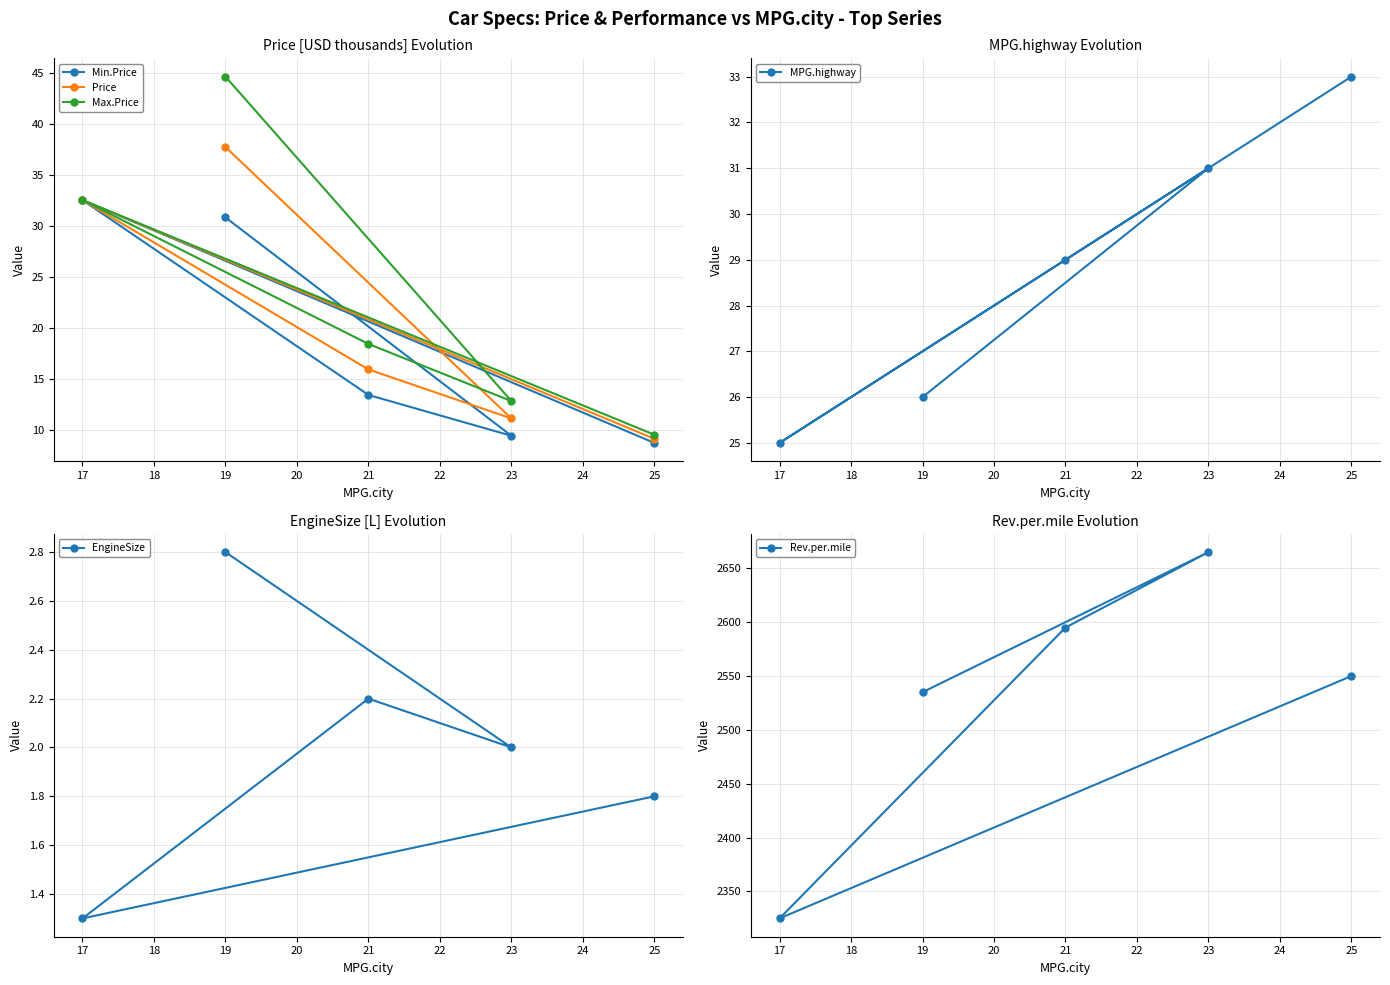

What is the difference between the maximum and minimum values in the Min.Price series?

23.8